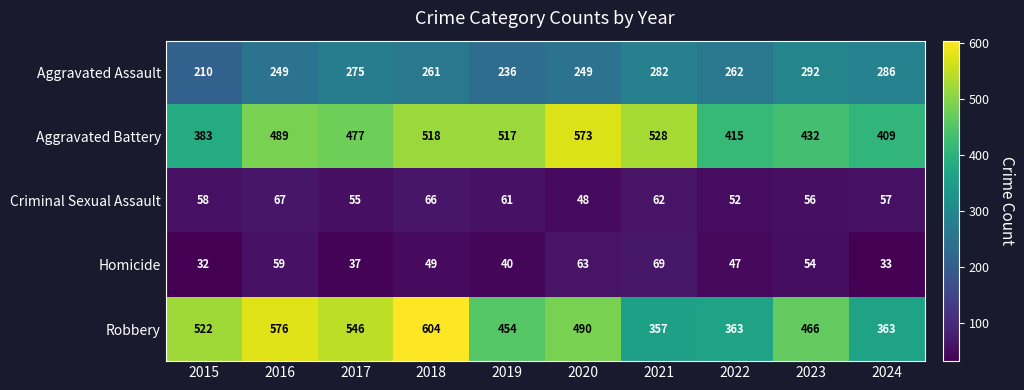

How many distinct data groups are displayed?

5